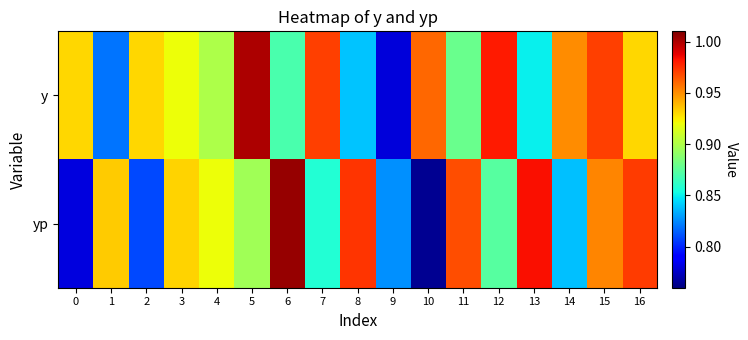

Which label corresponds to the smallest value in the chart?

10